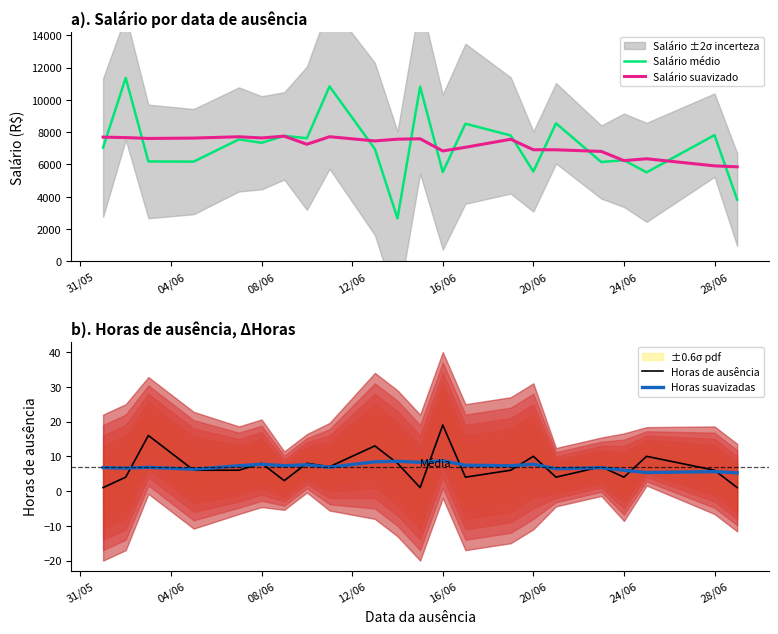

What is the maximum value for Salário suavizado?

7754.3